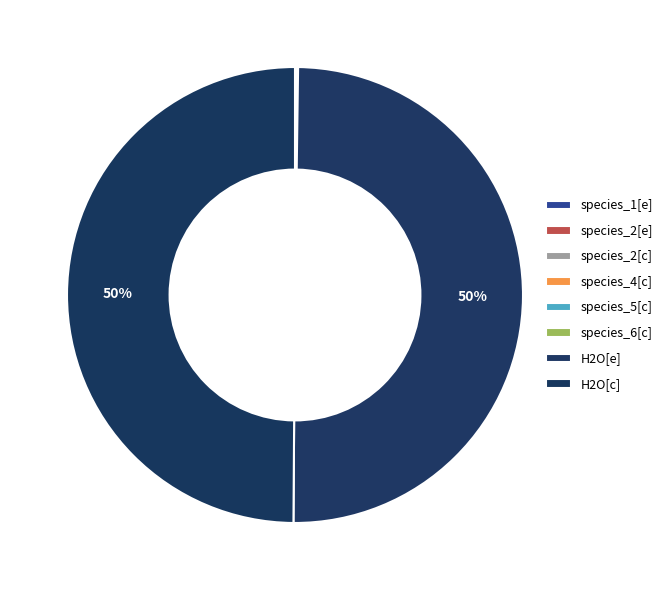

Is H2O[e] the majority of the pie?

No